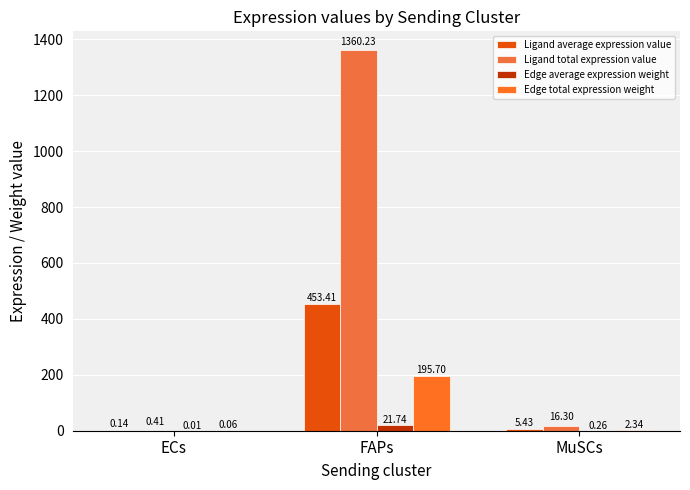

How many data points does each series have?

3